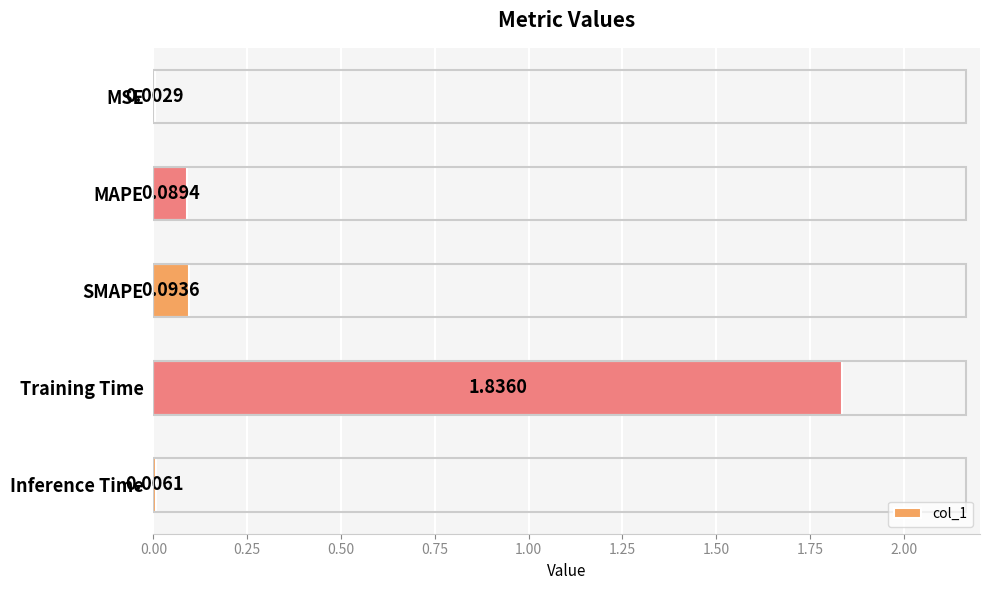

What is the sum of all values?

2.0